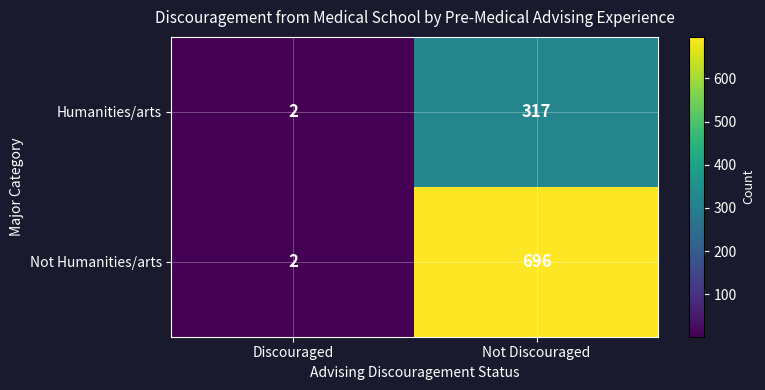

What value does the Not Humanities/arts series have at Not Discouraged, to the nearest 50?

700